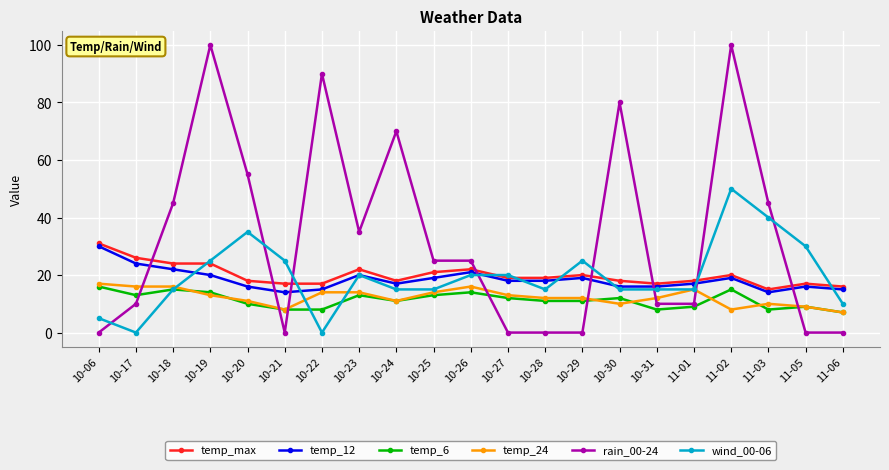

Which series has the largest range (max minus min)?

rain_00-24